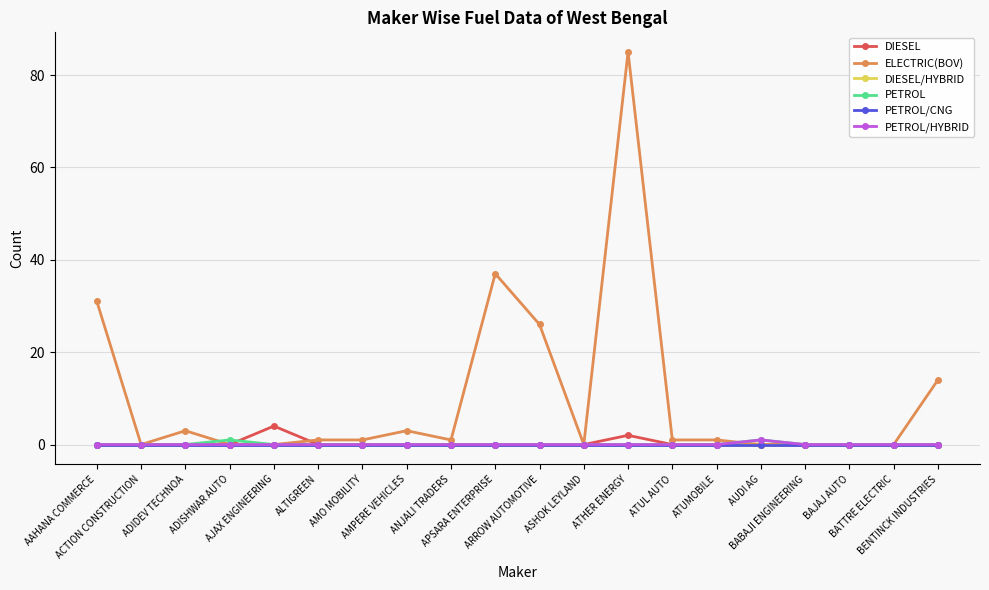

At which label is PETROL/CNG closest to 0?

AAHANA COMMERCE